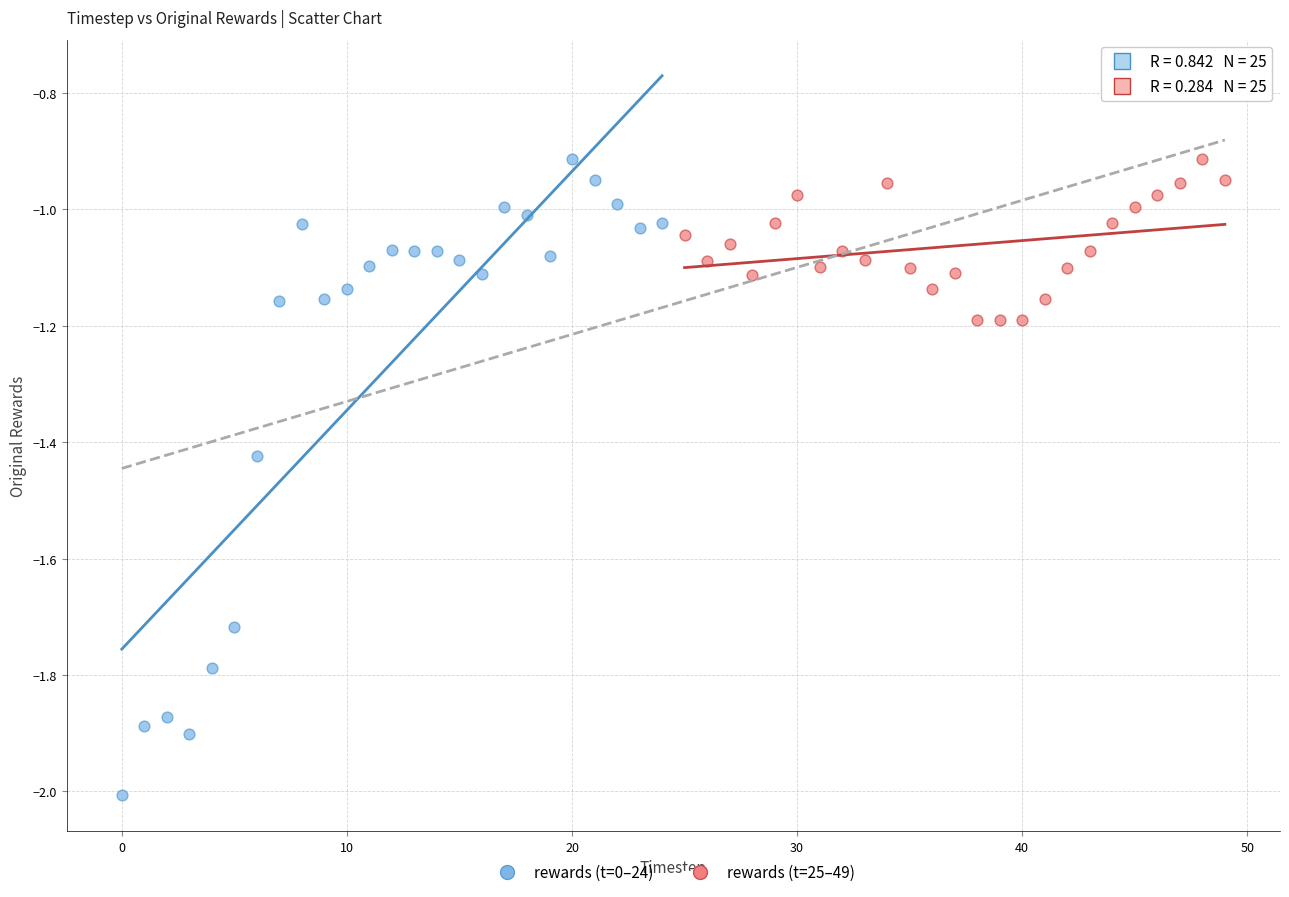

Which series reaches the minimum Y coordinate?

rewards (t=0–24)